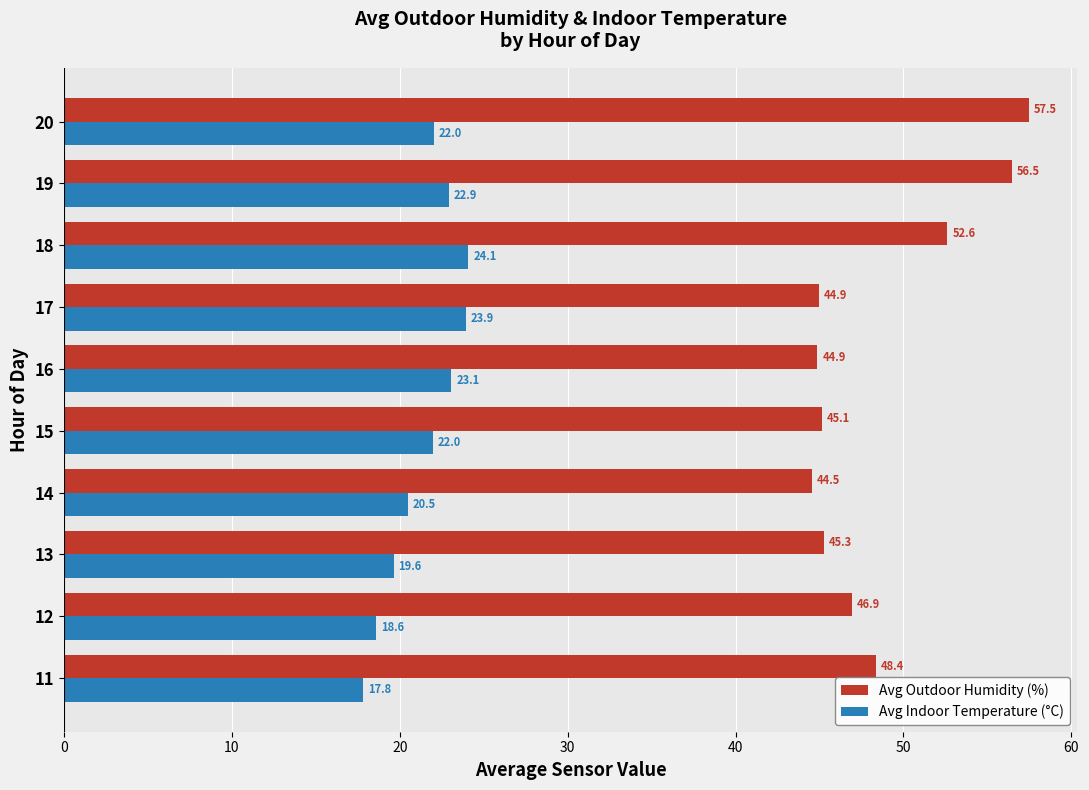

Which category has the lowest value across all series?

11